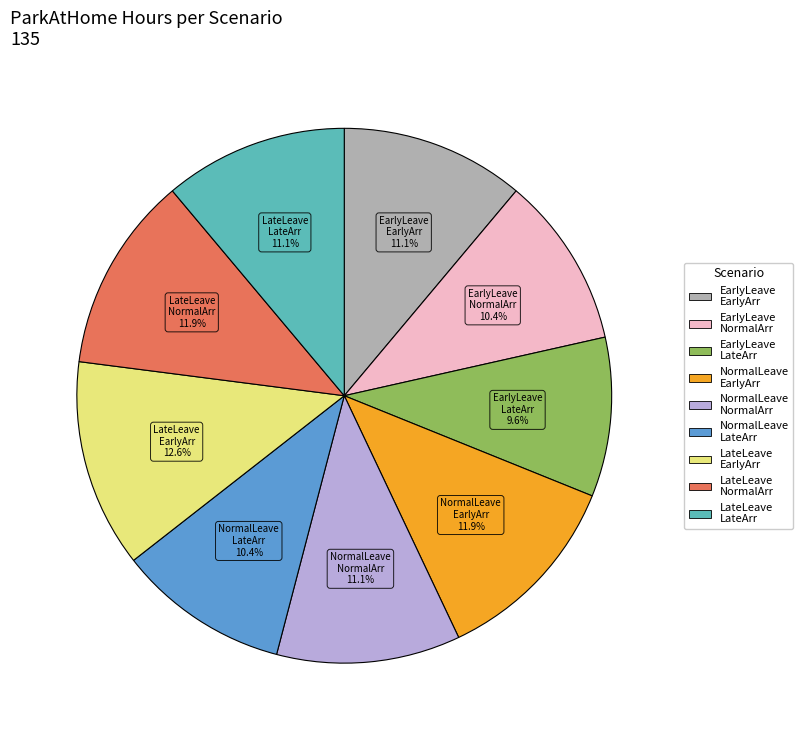

To the nearest percent, what is the difference between the largest and smallest slice percentages?

3%